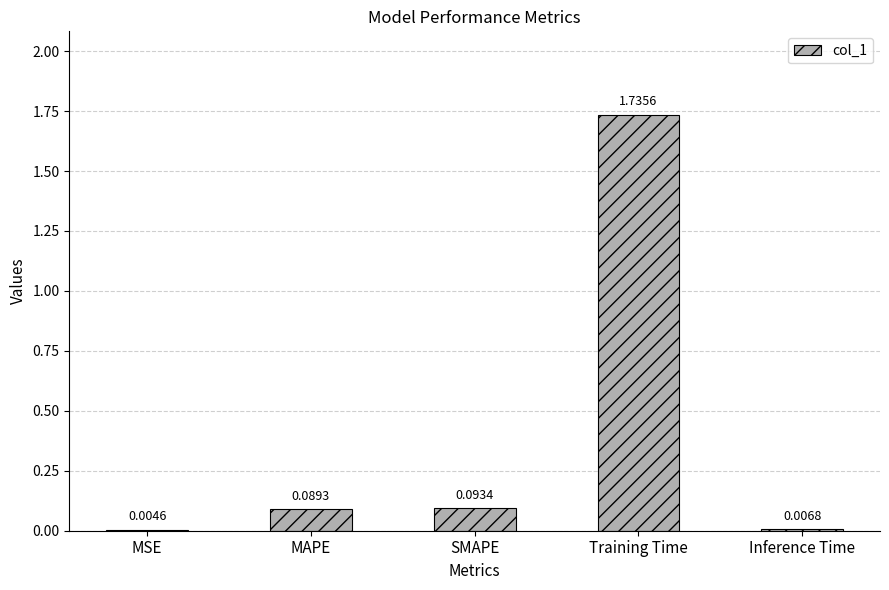

Count the number of data series in this chart.

1